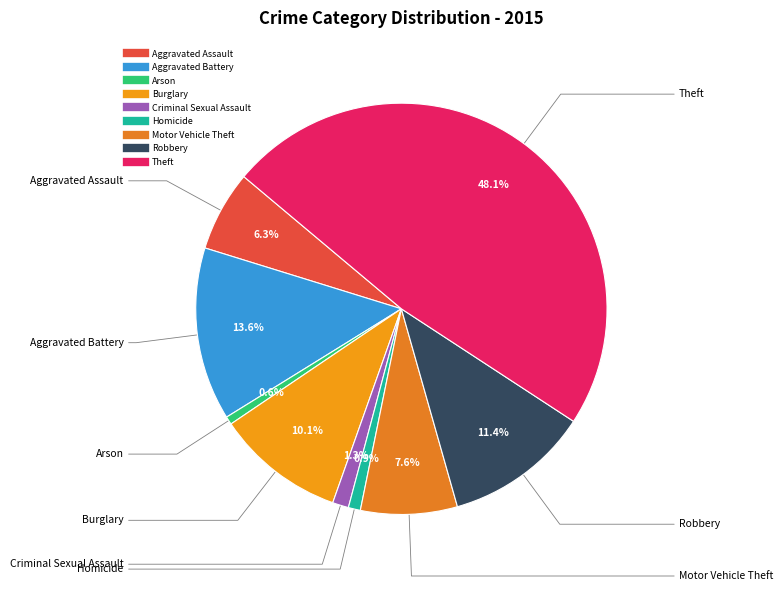

Is it true that Arson is 1% of the pie?

True